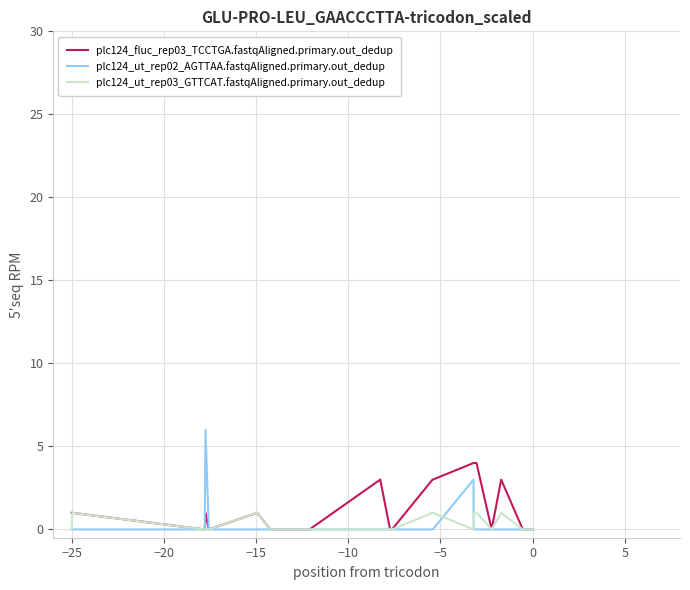

Reading left to right, transcribe all the data shown in this chart.

plc124_fluc_rep03_TCCTGA.fastqAligned.primary.out_dedup: 1	1	0	1	0	1	0	0	0	3	0	0	0	3	3	4	4	4	4	4	0	3	0	0
plc124_ut_rep02_AGTTAA.fastqAligned.primary.out_dedup: 0	0	0	6	0	0	0	0	0	0	0	0	0	0	0	3	0	0	0	0	0	0	0	0
plc124_ut_rep03_GTTCAT.fastqAligned.primary.out_dedup: 0	1	0	0	0	1	0	0	0	0	0	0	0	1	1	0	1	1	1	1	0	1	0	0